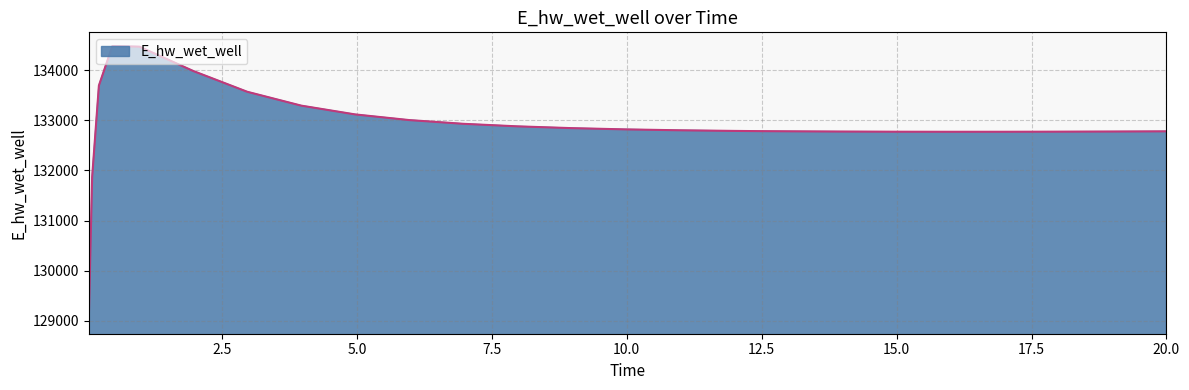

What is the minimum value shown in the chart?

129015.8